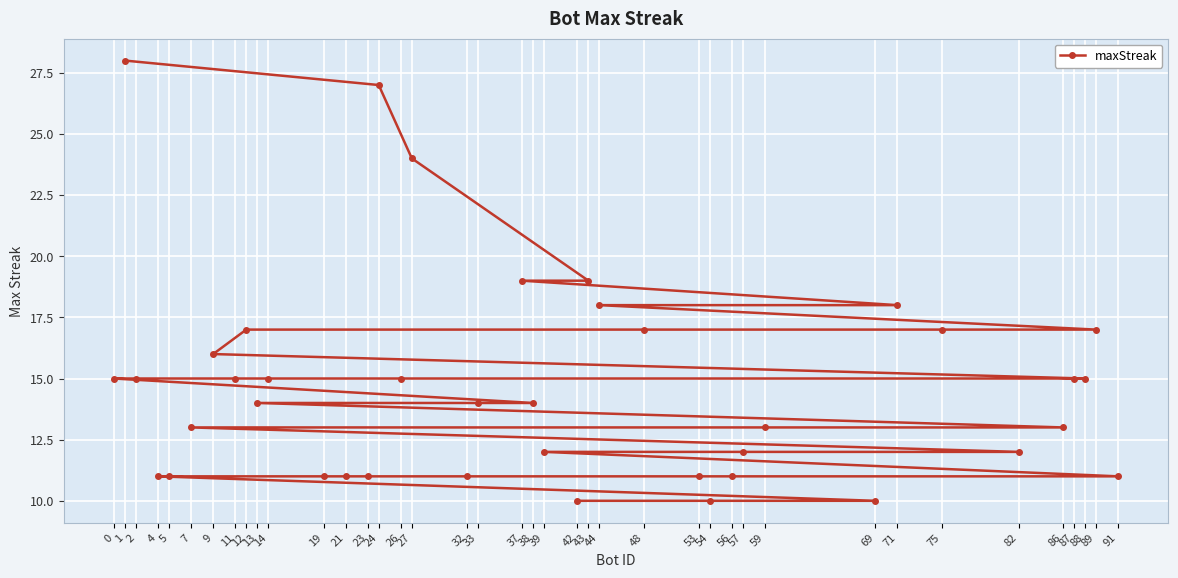

Approximately how many times larger is the value at 87 compared to 27?

0.6